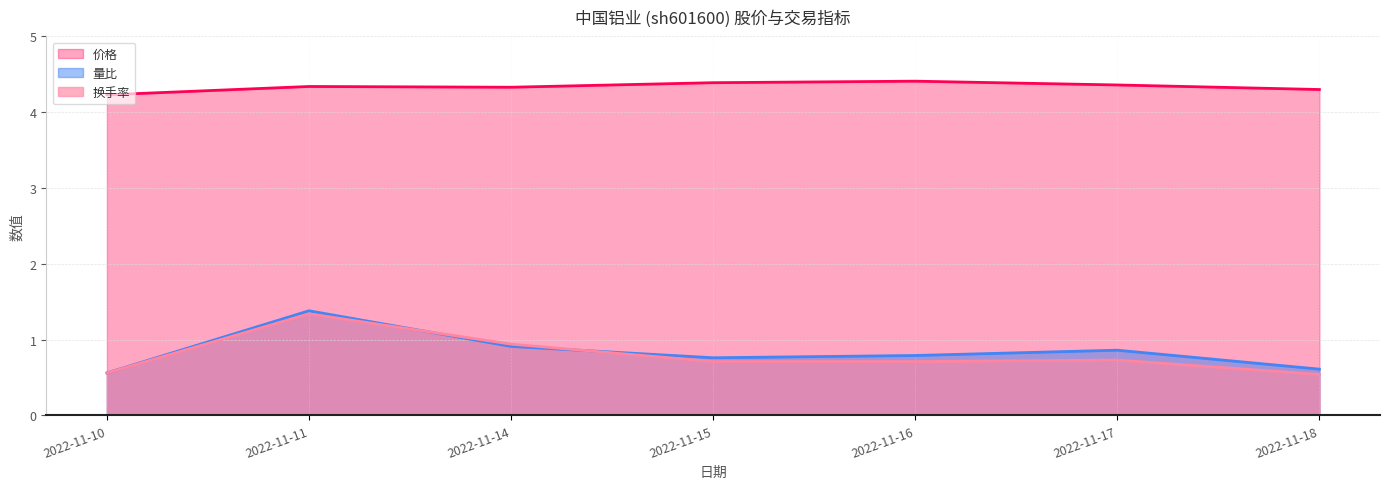

Rank the series at 2022-11-10 from lowest to highest value.

量比, 换手率, 价格